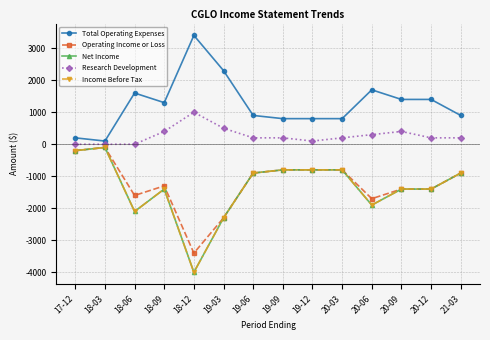

Does the chart have visible grid lines?

Yes